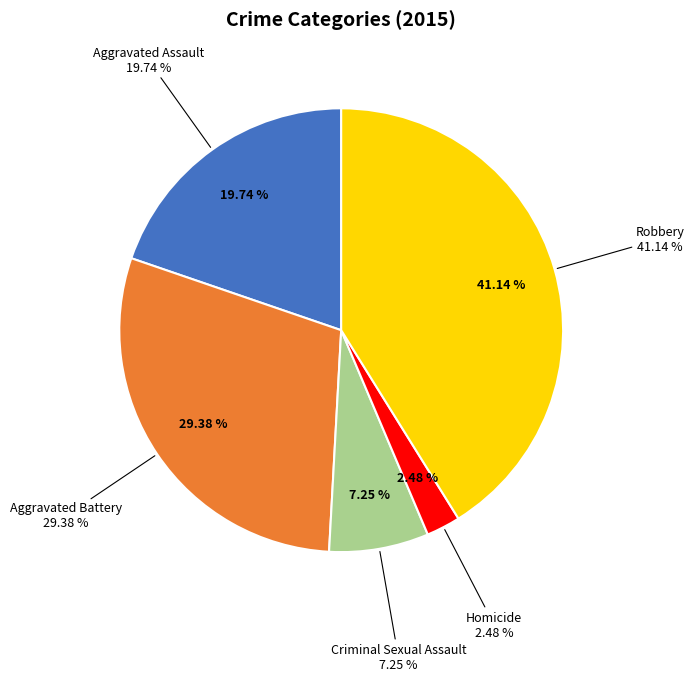

Which has a higher value, Homicide or Criminal Sexual Assault?

Criminal Sexual Assault